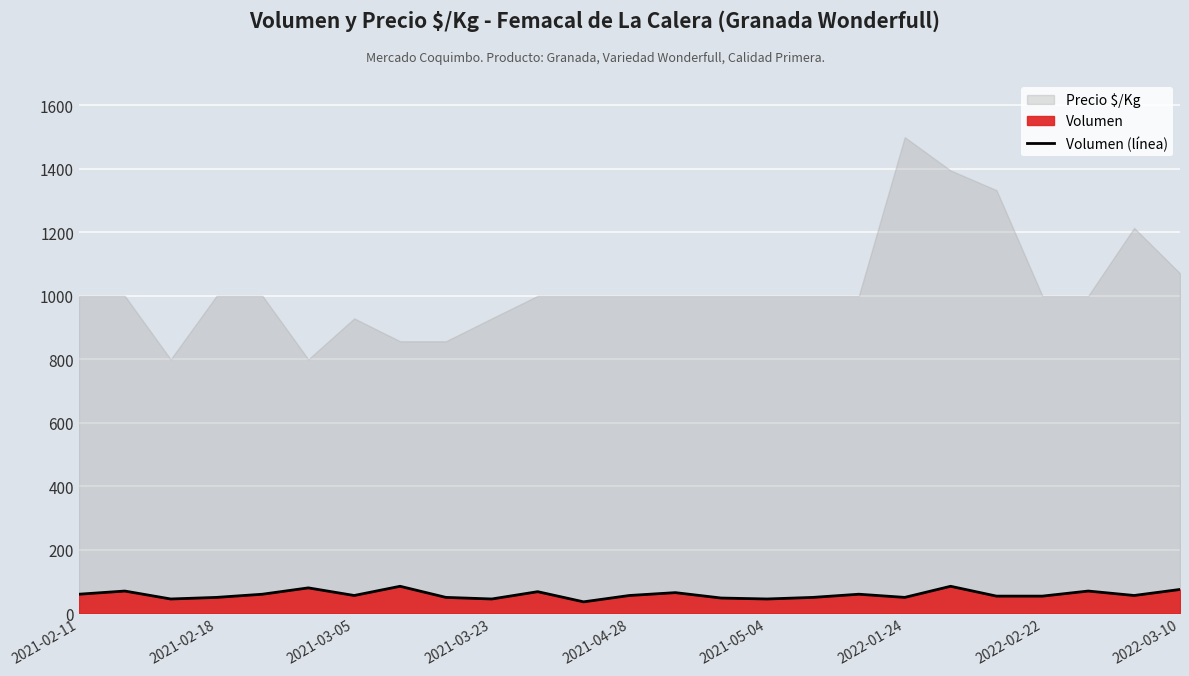

At which category does the data reach its first local peak?

2021-02-18